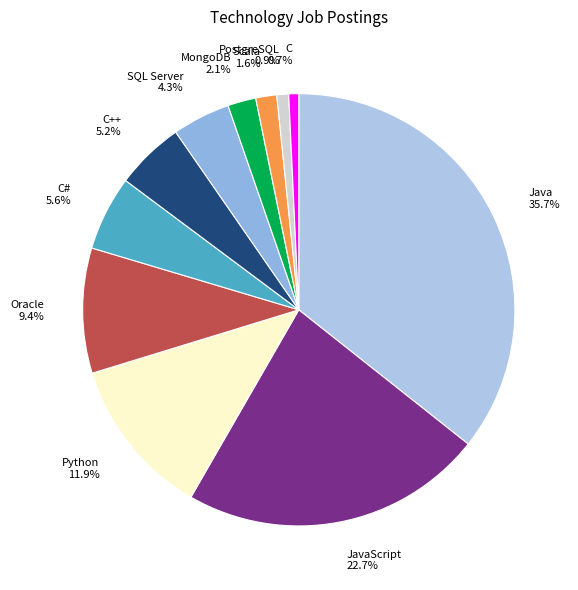

Does PostgreSQL account for over 50% of the chart?

No